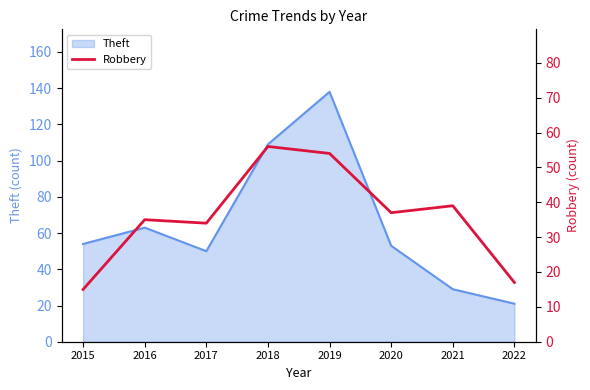

Where is the data nearest to the value 35?

2016